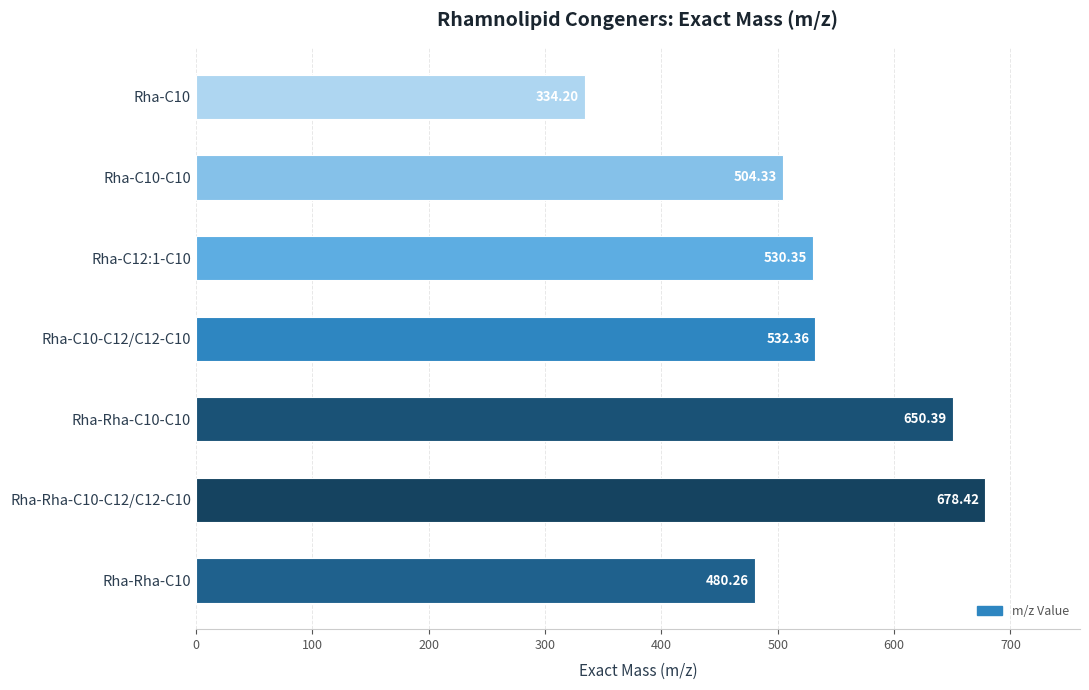

How many data points does each series have?

7